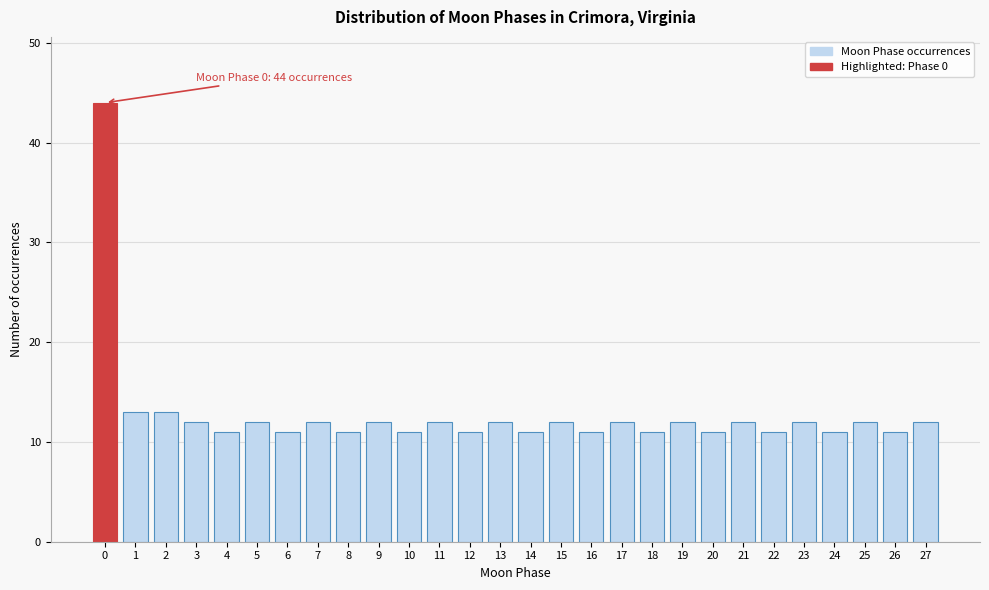

Reading left to right, what are all the values shown in this chart?

44	13	13	12	11	12	11	12	11	12	11	12	11	12	11	12	11	12	11	12	11	12	11	12	11	12	11	12